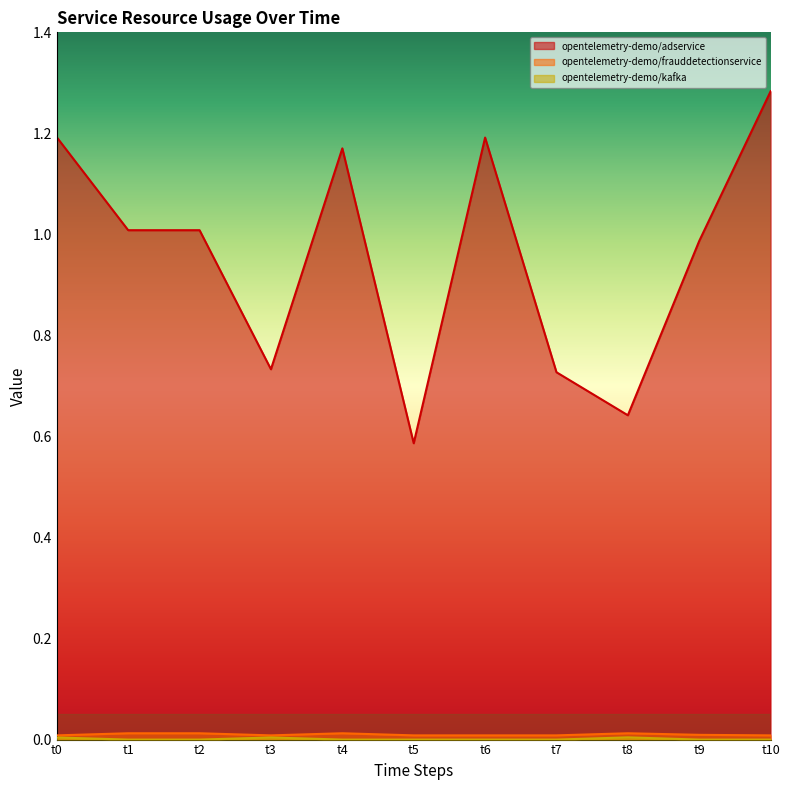

Does the chart have visible grid lines?

No